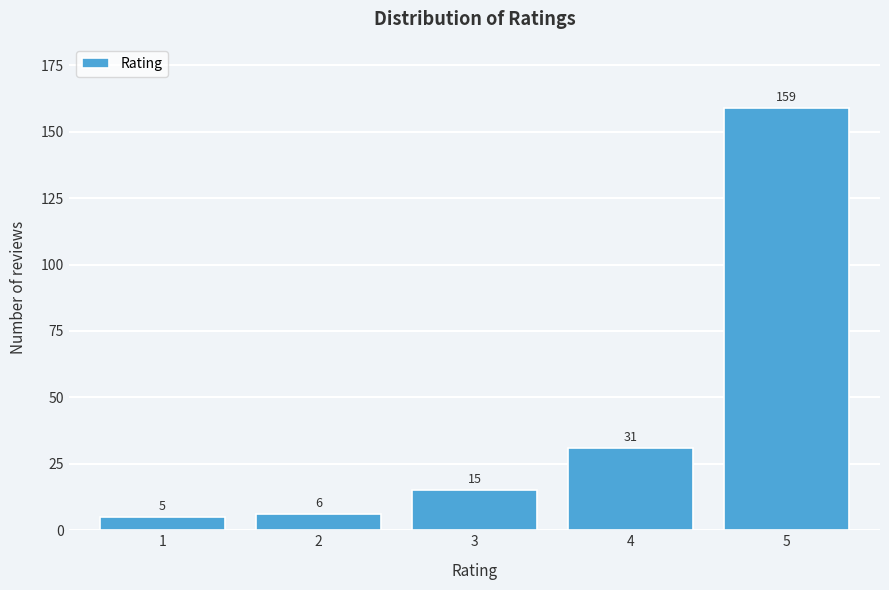

Reading left to right, transcribe all the data shown in this chart.

5	6	15	31	159